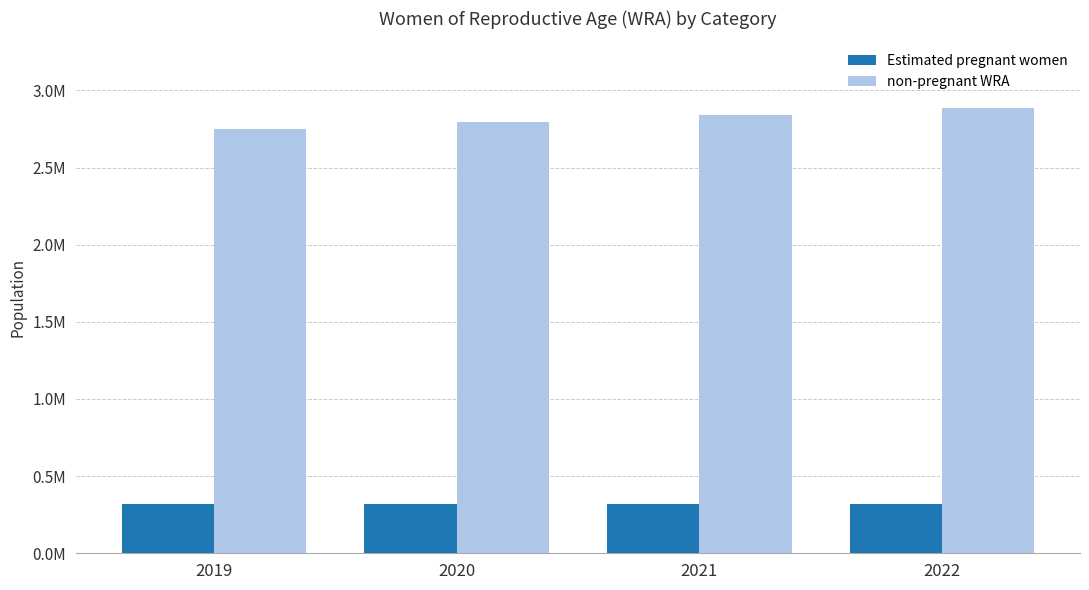

Is it true that Estimated pregnant women equals 320543.6 at 2021?

True